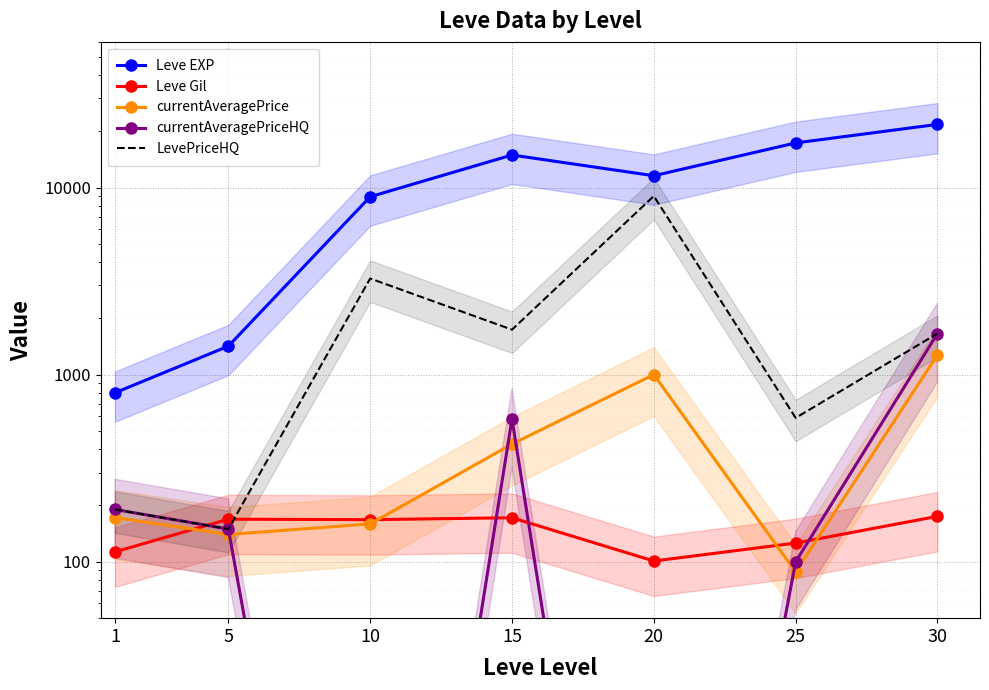

What is the approximate value of currentAveragePriceHQ at 25?

100.0